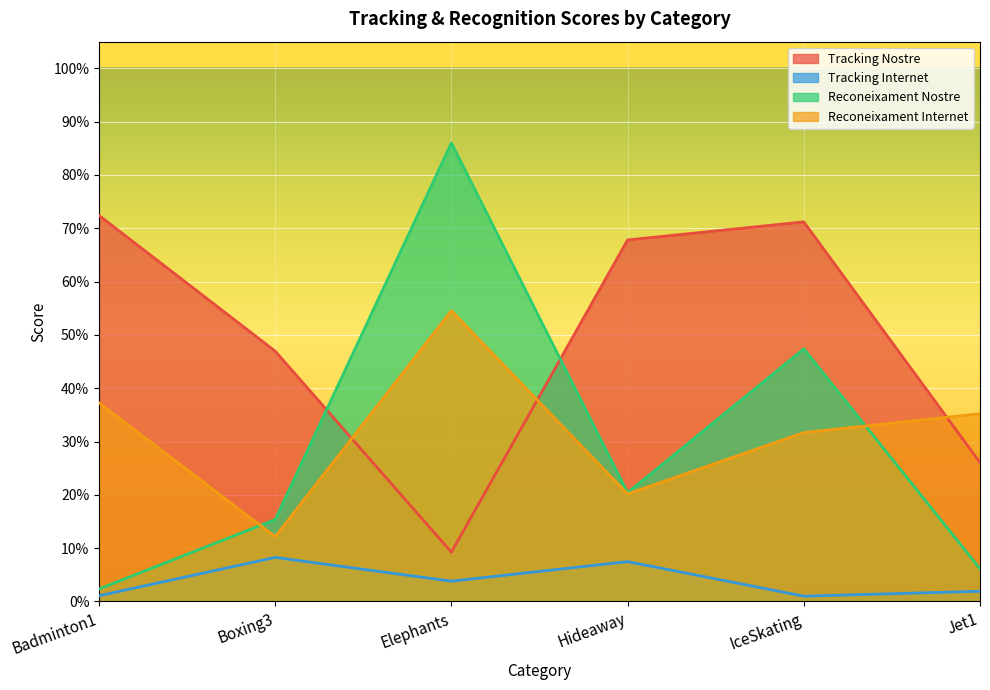

Is the value of Reconeixament Nostre at Boxing3 greater than the value of Reconeixament Internet at Elephants?

No